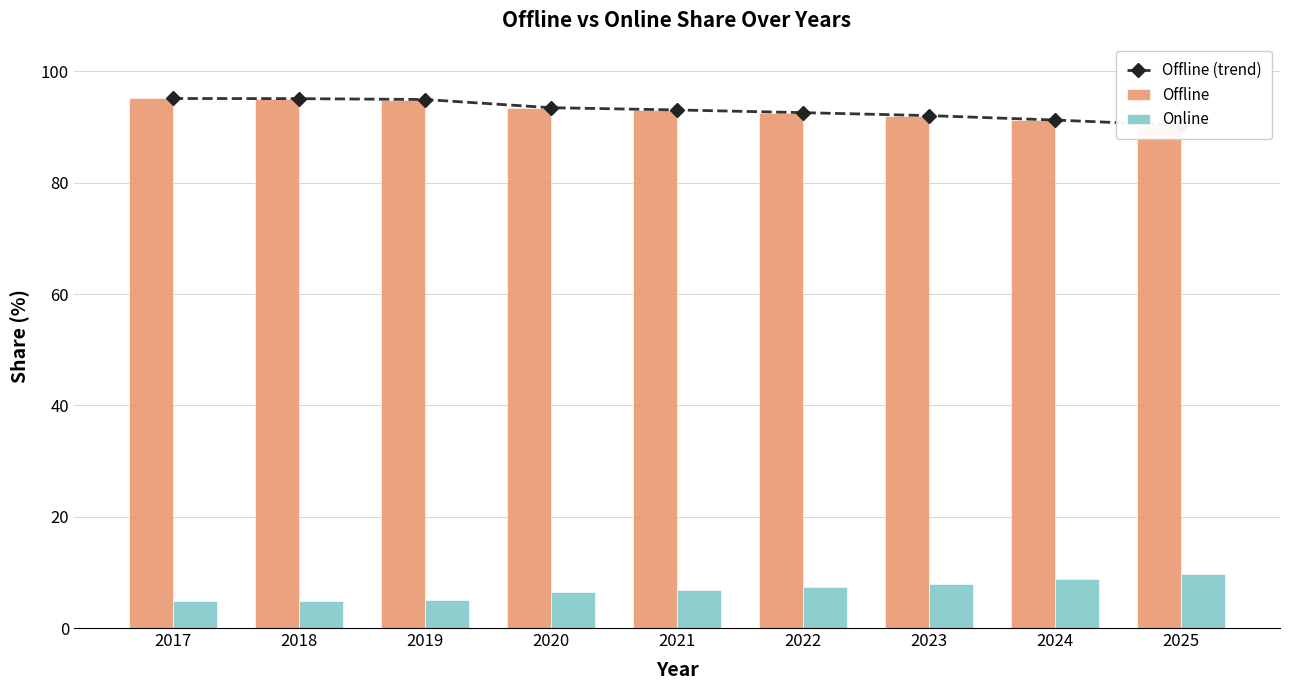

What is the value of the Online bar at the 7th from the left?

7.9